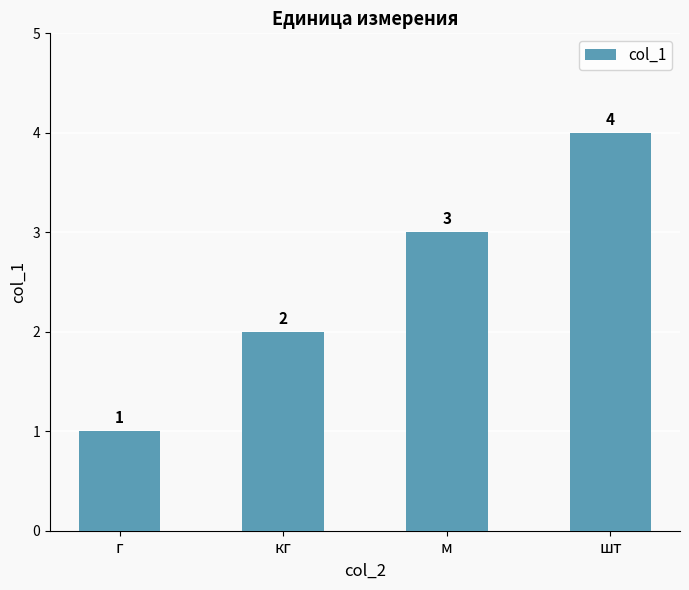

Is it true that the value at кг is 4?

False